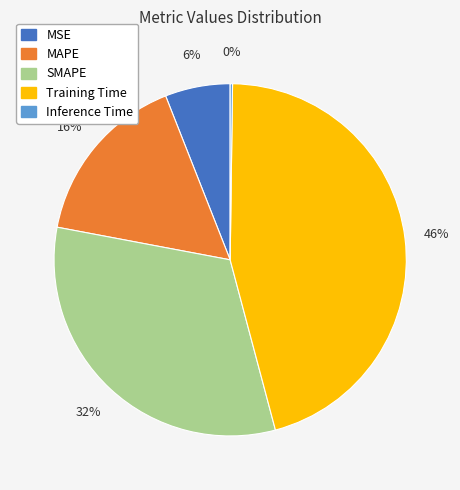

The MAPE slice represents 31% of the pie. True or false?

False